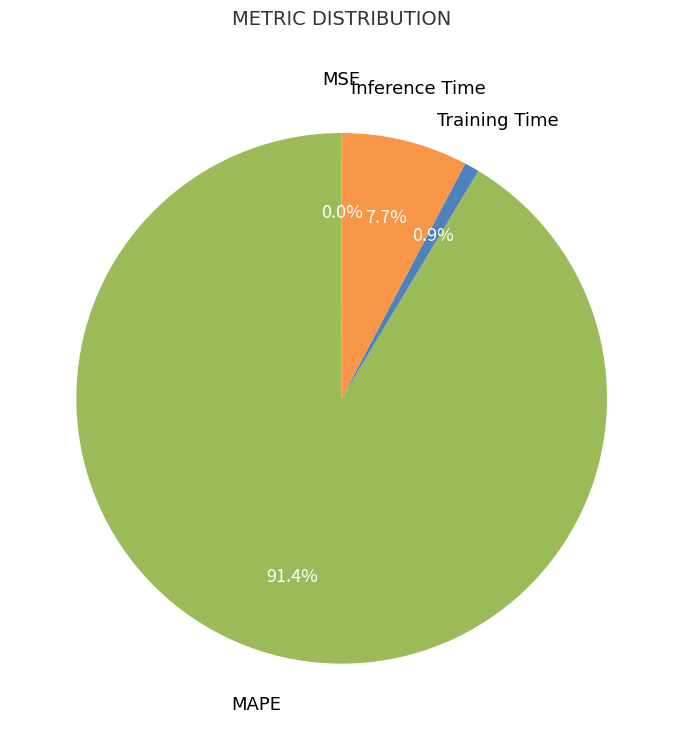

Is the sum of Training Time and MAPE greater than half?

Yes